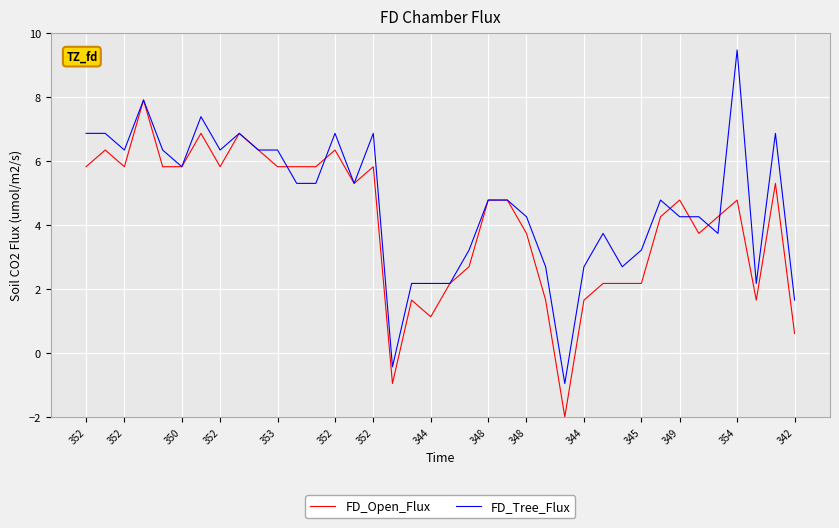

At how many categories does at least one series exceed 2?

35